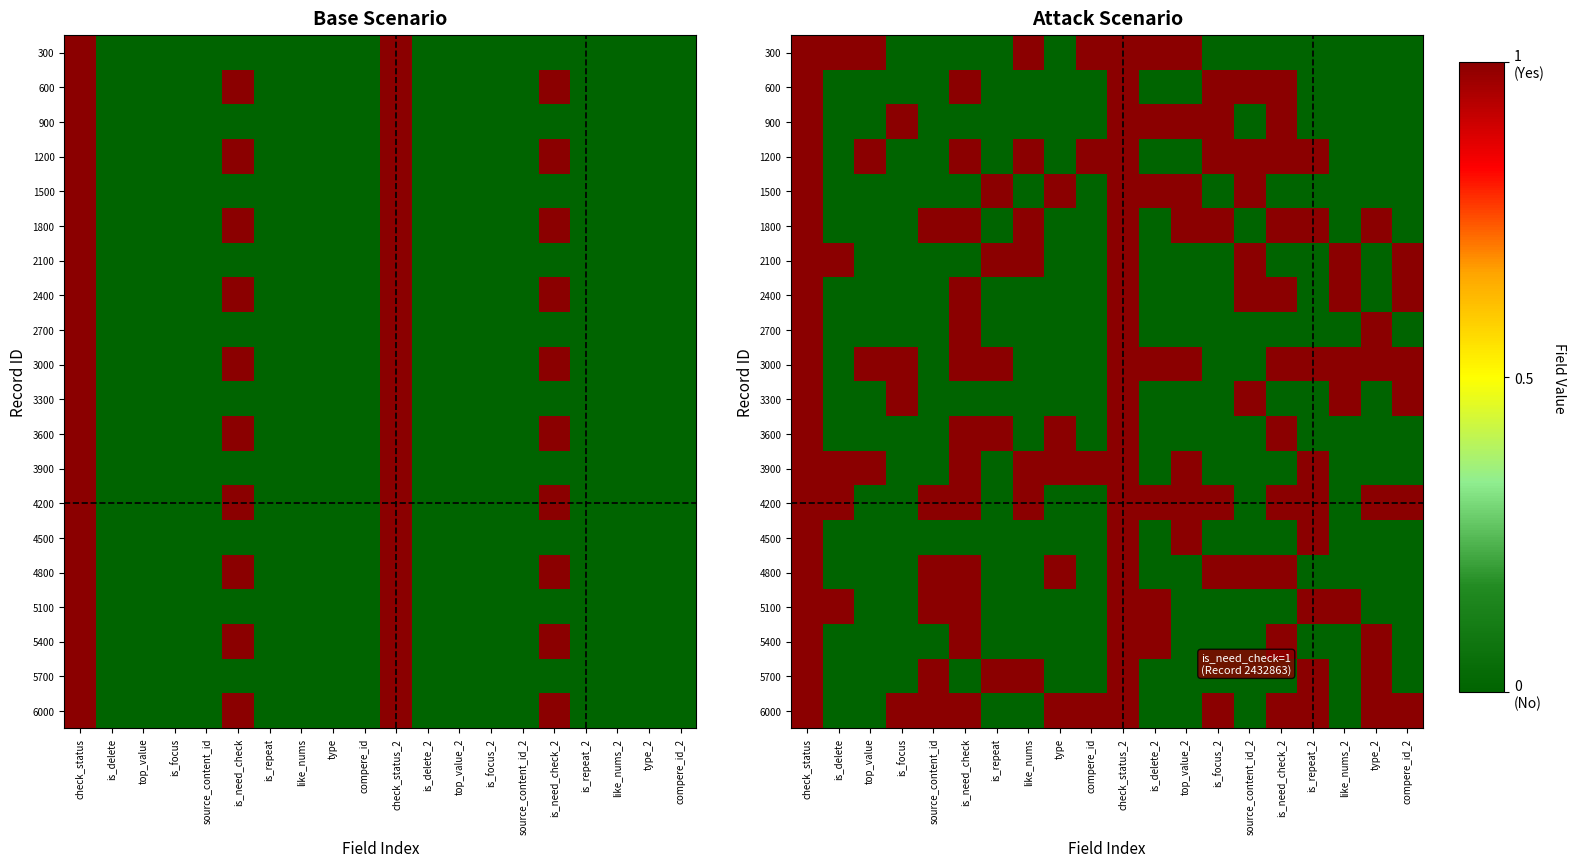

What is the difference between the maximum and minimum values in the 4200 series?

1